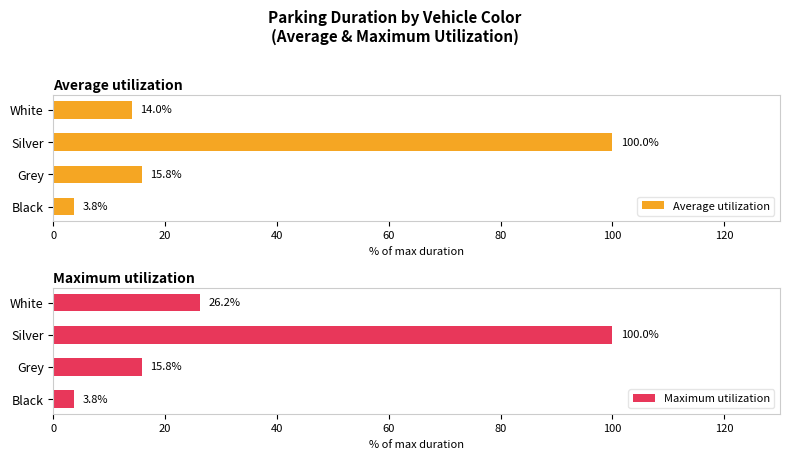

Reading right to left, extract all data points from this chart.

Average utilization: 14.0	100.0	15.8	3.8
Maximum utilization: 26.2	100.0	15.8	3.8